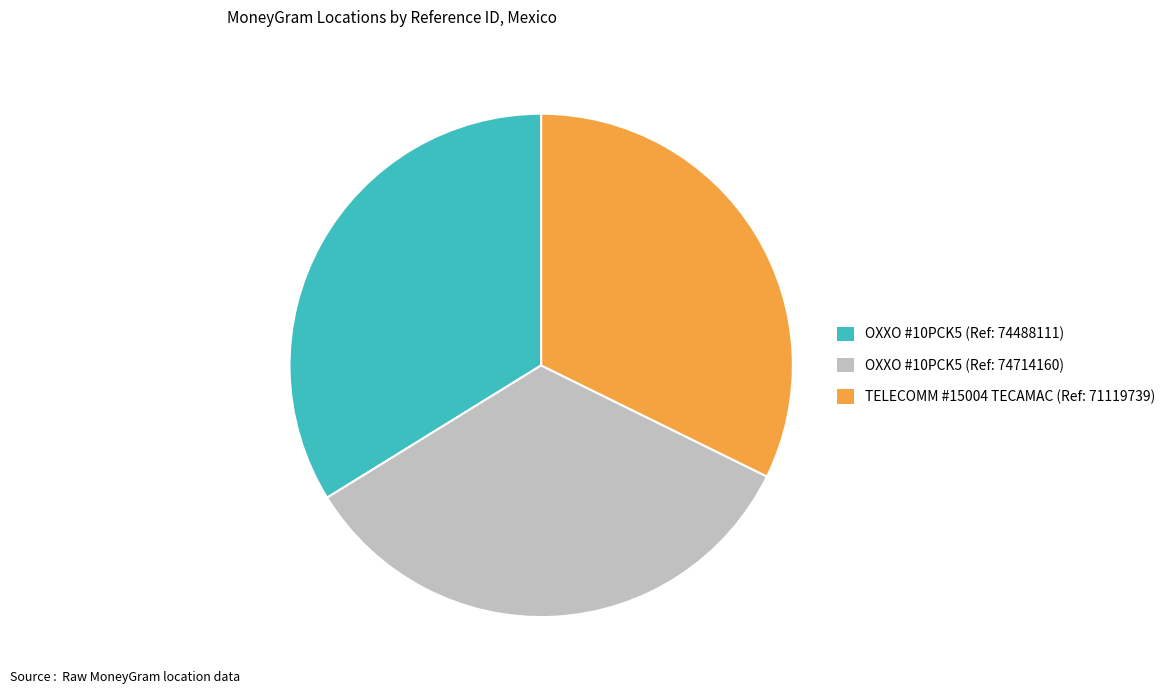

Is OXXO #10PCK5 (Ref: 74714160) the majority of the pie?

No